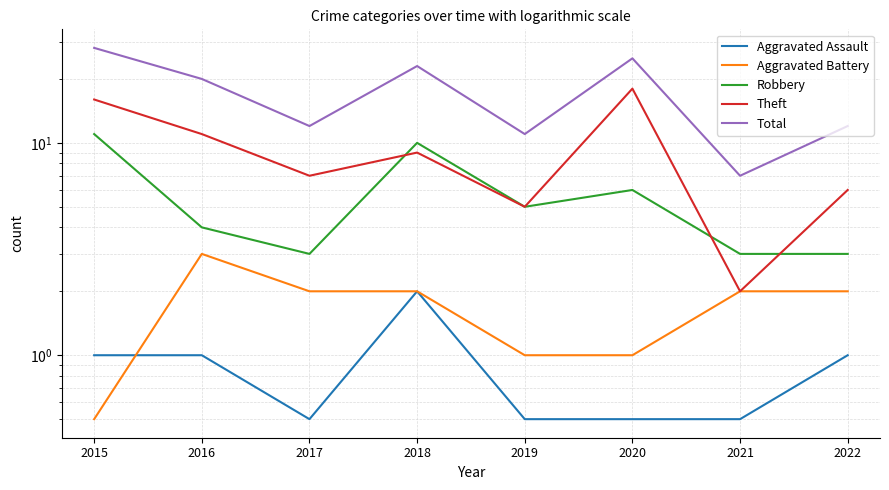

What is the spread (max minus min) of values at 2017?

11.5